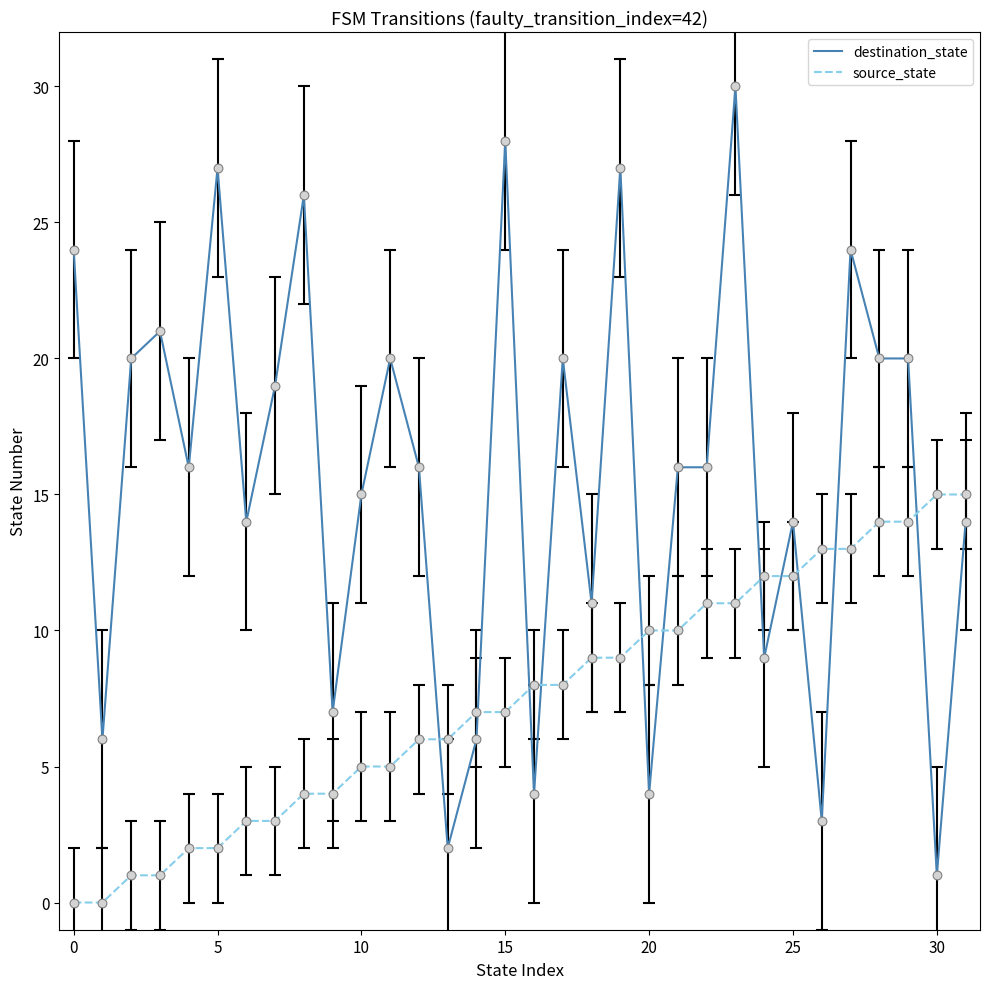

Which series has the widest spread of values?

destination_state